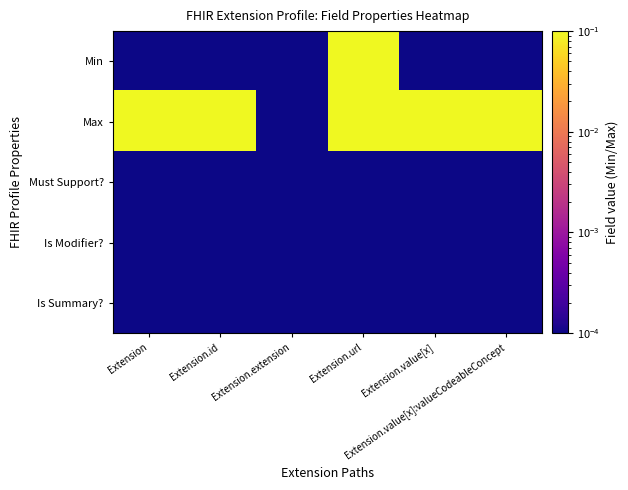

Rank the series by their maximum value, from highest to lowest.

Max, Min, Must Support?, Is Modifier?, Is Summary?